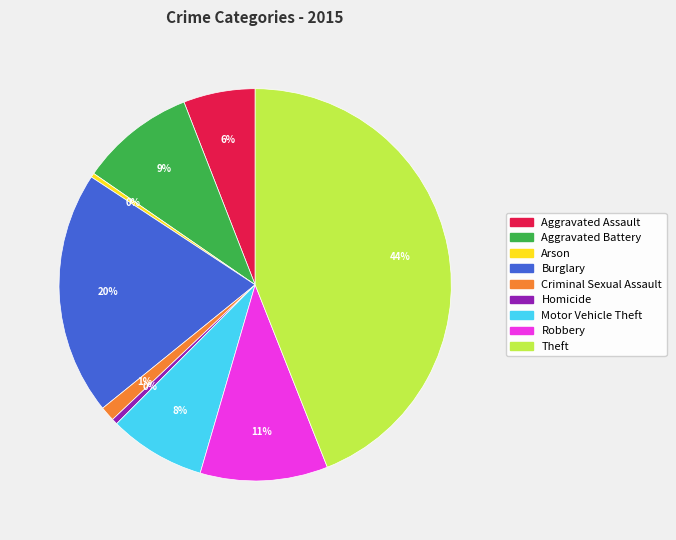

Between Aggravated Assault and Criminal Sexual Assault, which is larger?

Aggravated Assault